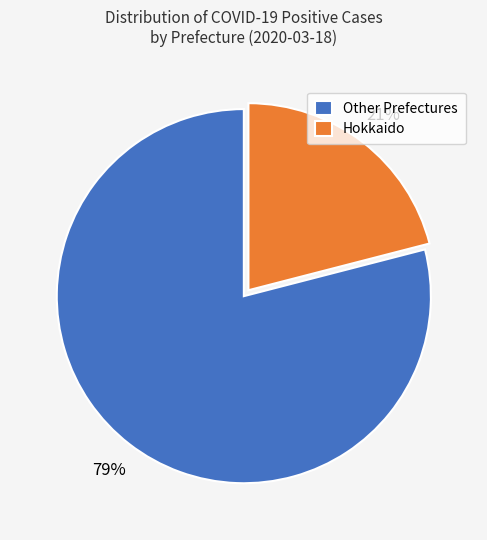

How many segments does this pie chart have?

2